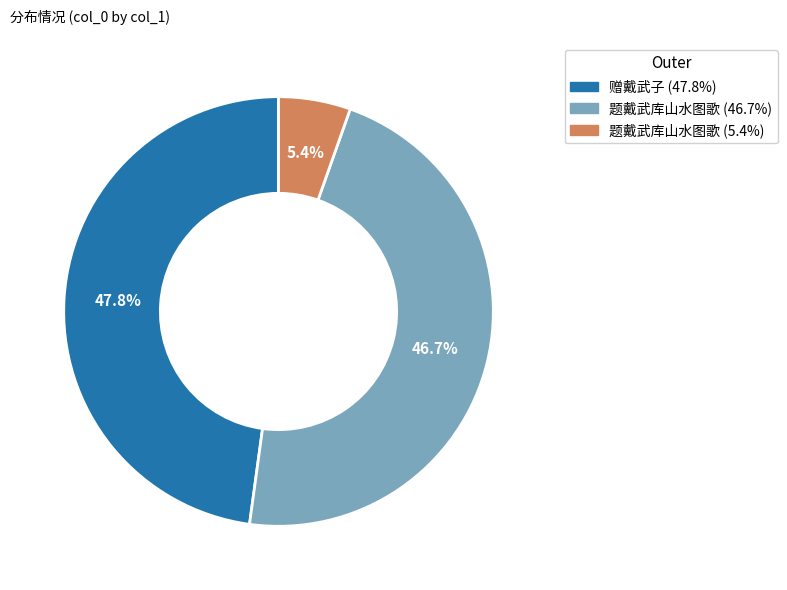

Do 题戴武库山水图歌 (5.4%) and 题戴武库山水图歌 (46.7%) together represent more than half of the pie?

Yes